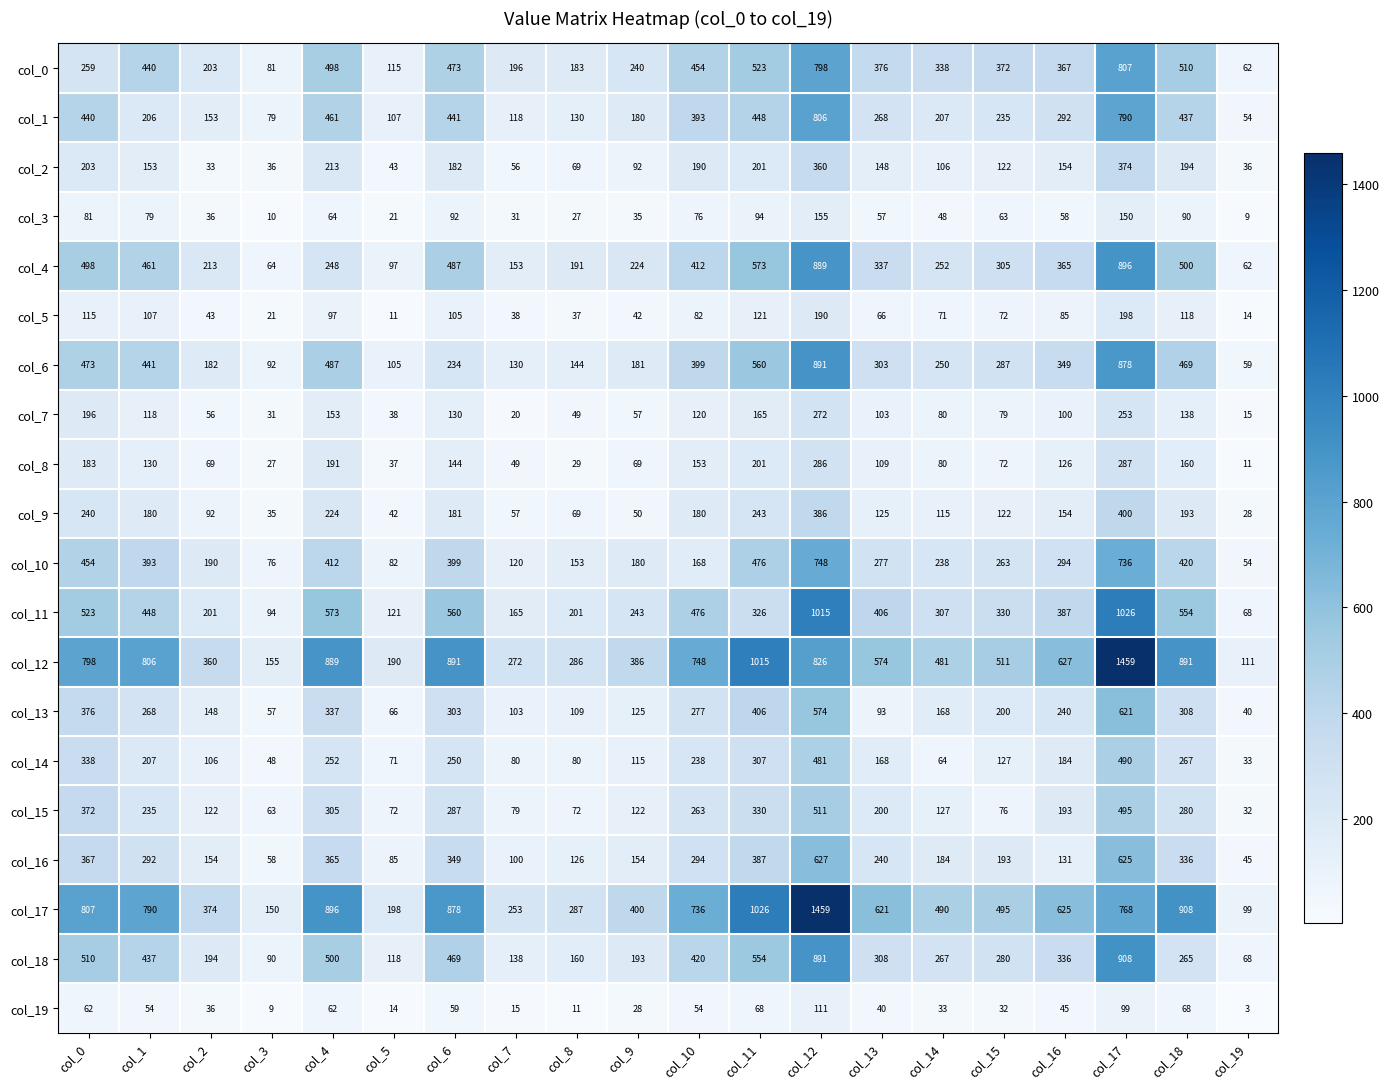

Where is col_15 nearest to the value 271?

col_10